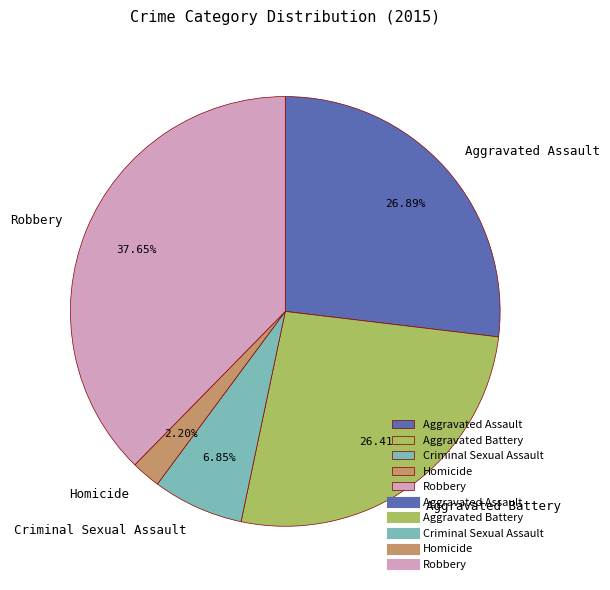

True or false: Aggravated Battery accounts for 38% of the total.

False